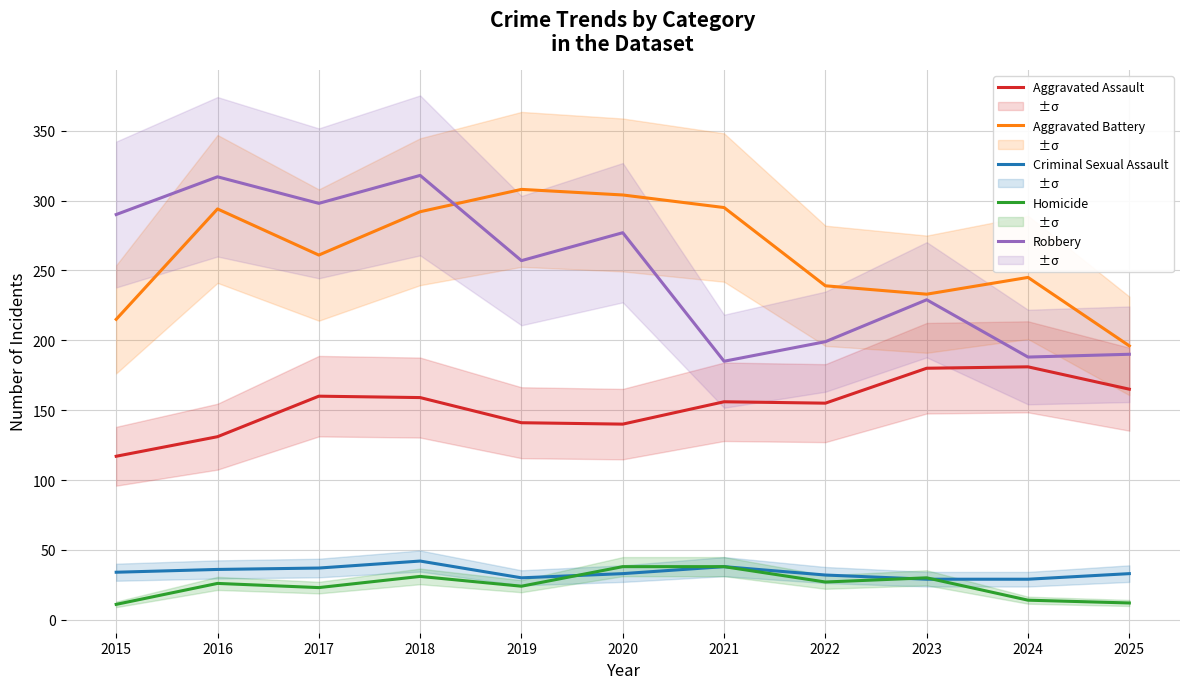

At which label does Aggravated Assault first exceed 156?

2017